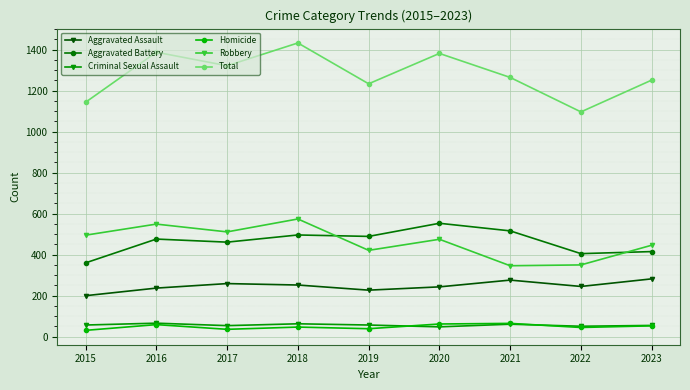

At which label does Total first exceed 1264?

2016